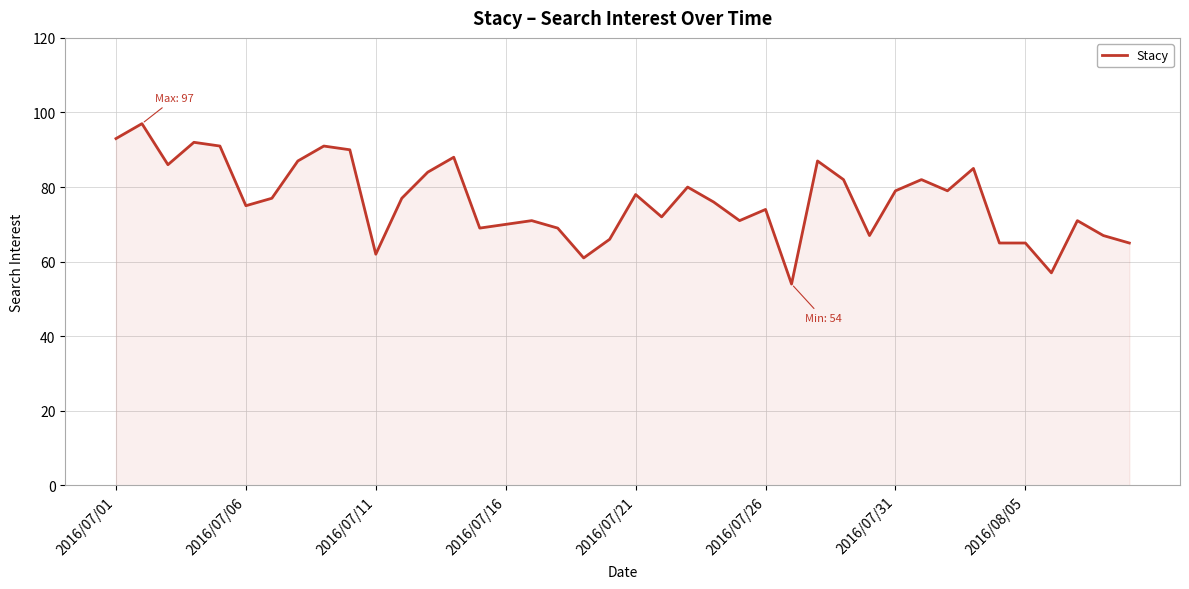

What is the difference between the maximum and minimum values?

43